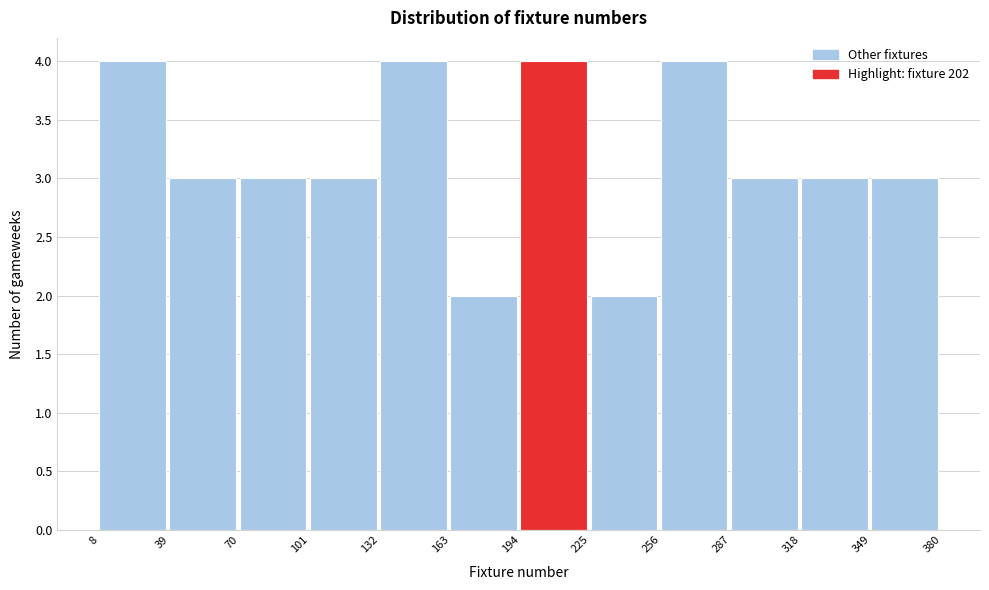

Reading left to right, list every bar in this chart as the range it spans on the x-axis followed by its height. The values are not printed on the chart, so give them approximately, as read against the axis.

8 to 39: 4
39 to 70: 3
70 to 101: 3
101 to 132: 3
132 to 163: 4
163 to 194: 2
194 to 225: 4
225 to 256: 2
256 to 287: 4
287 to 318: 3
318 to 349: 3
349 to 380: 3